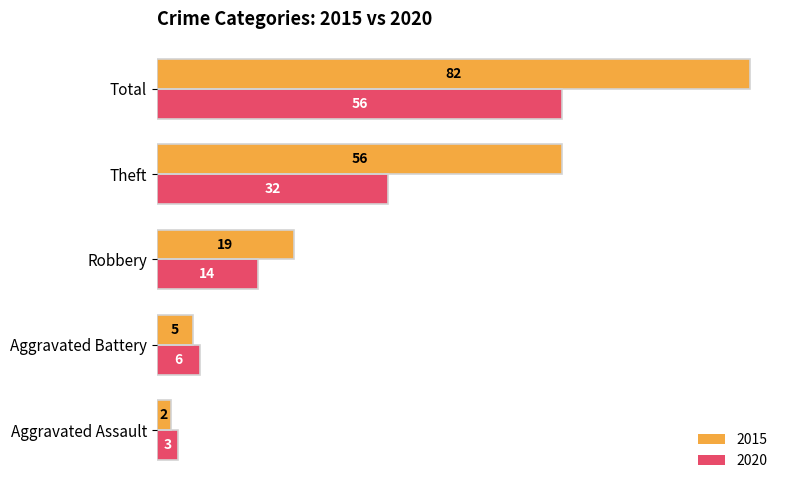

Which series has the largest total across all categories?

2015